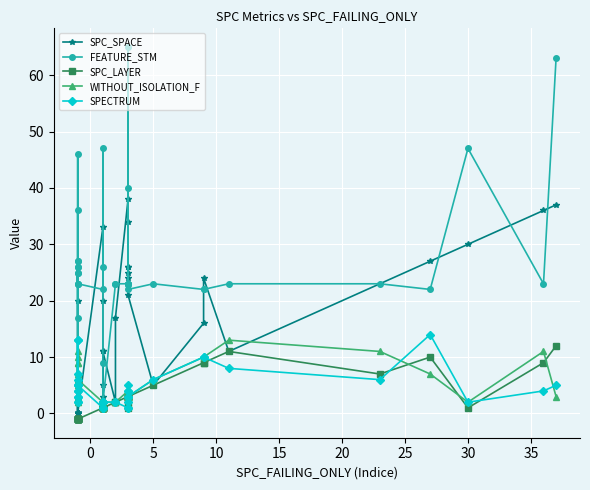

Rank the series by their maximum value, from lowest to highest.

SPC_LAYER, WITHOUT_ISOLATION_F, SPECTRUM, SPC_SPACE, FEATURE_STM